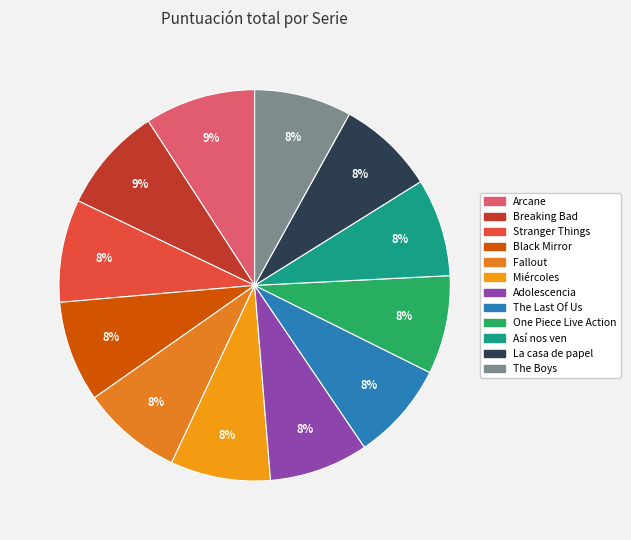

What is the ratio of the value at Black Mirror to the value at La casa de papel?

1.0